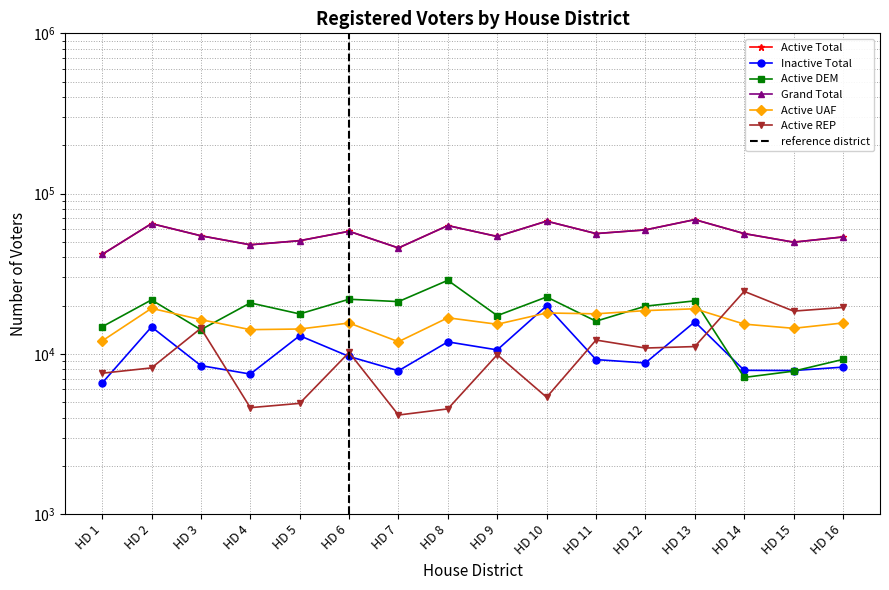

The Active DEM series shows 28596 at HD 11. True or false?

False